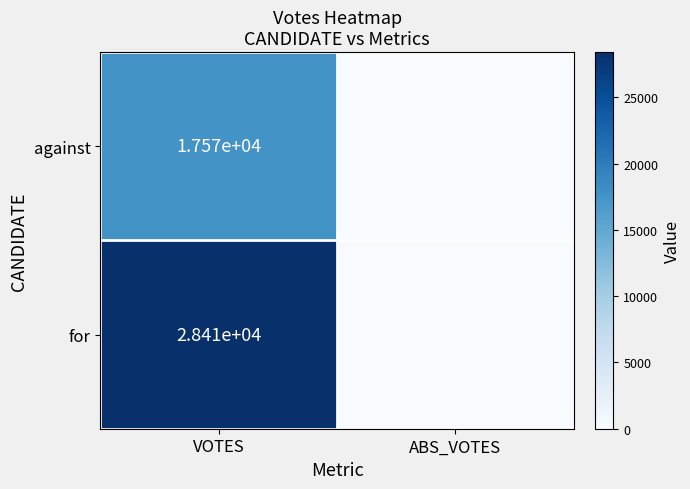

True or false: for has a value of 0 at ABS_VOTES.

True